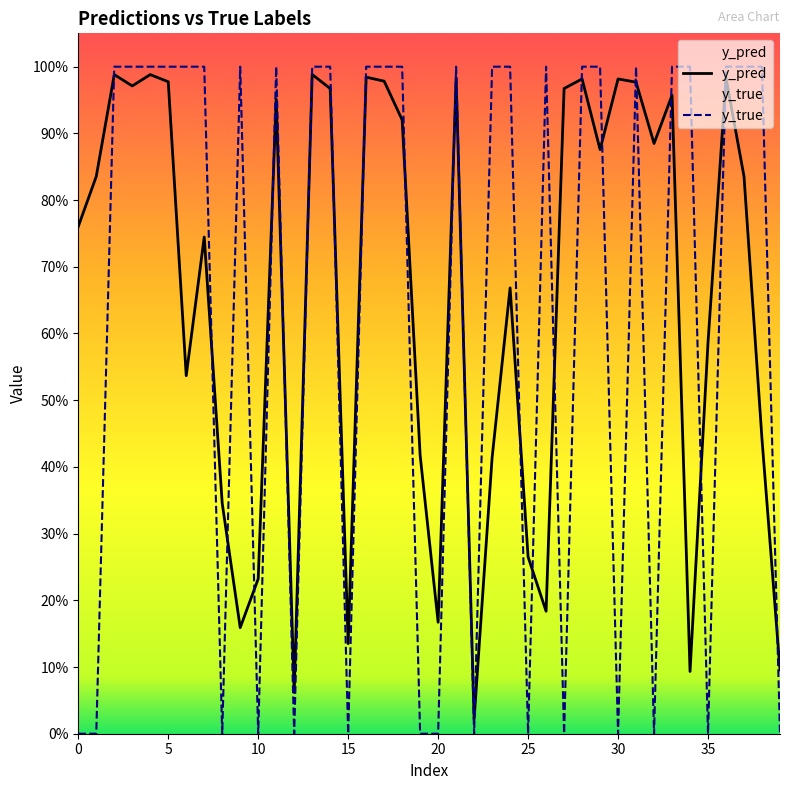

Which series has the largest total across all categories?

y_pred